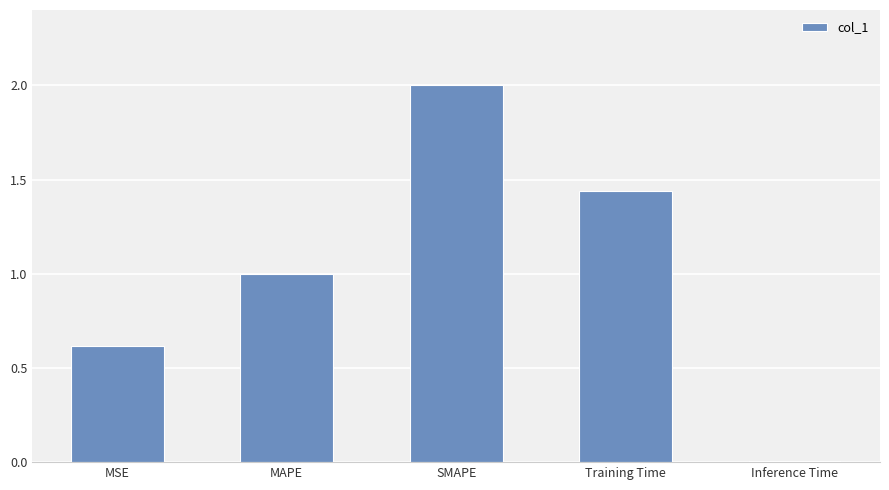

Rank the categories by value from highest to lowest.

SMAPE, Training Time, MAPE, MSE, Inference Time